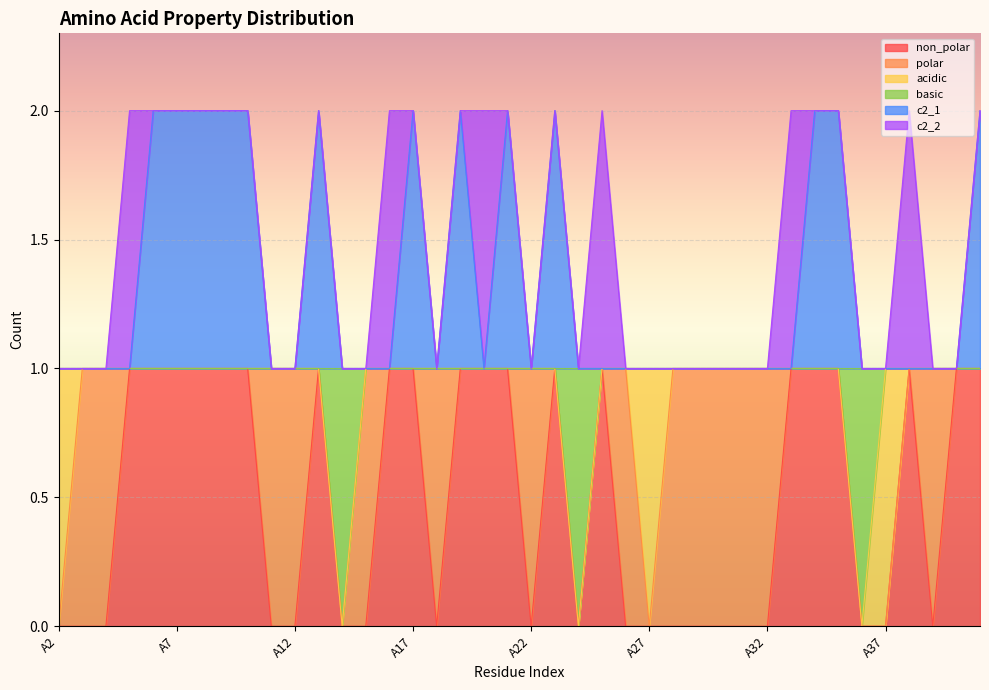

Does the chart display data point markers on the line(s)?

No